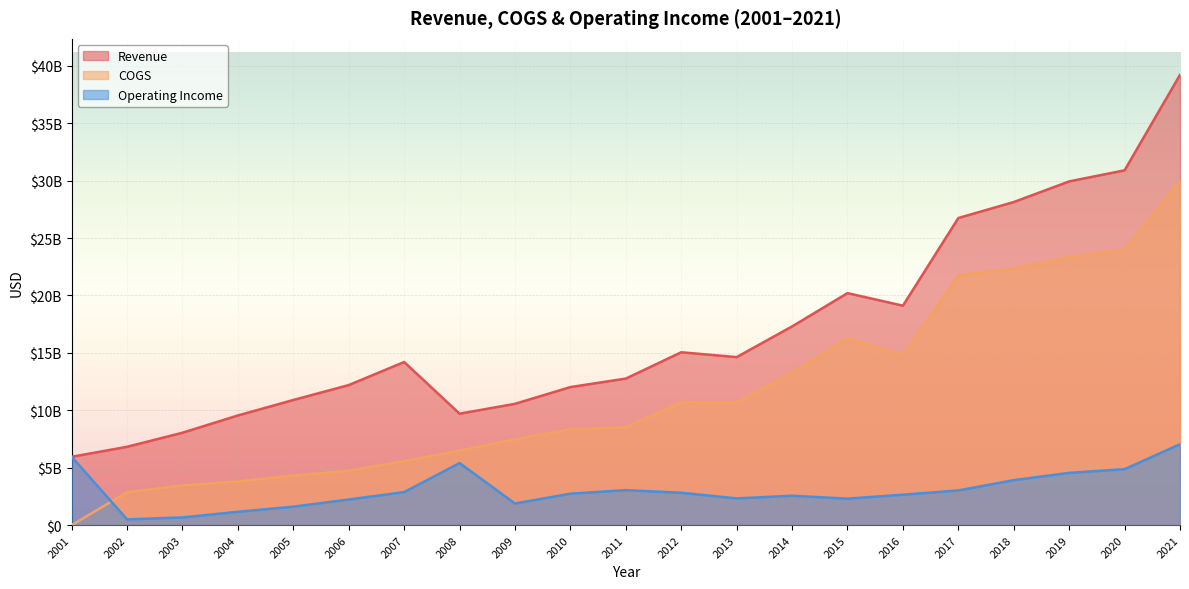

What are all the series names shown in the legend?

Revenue, COGS, Operating Income